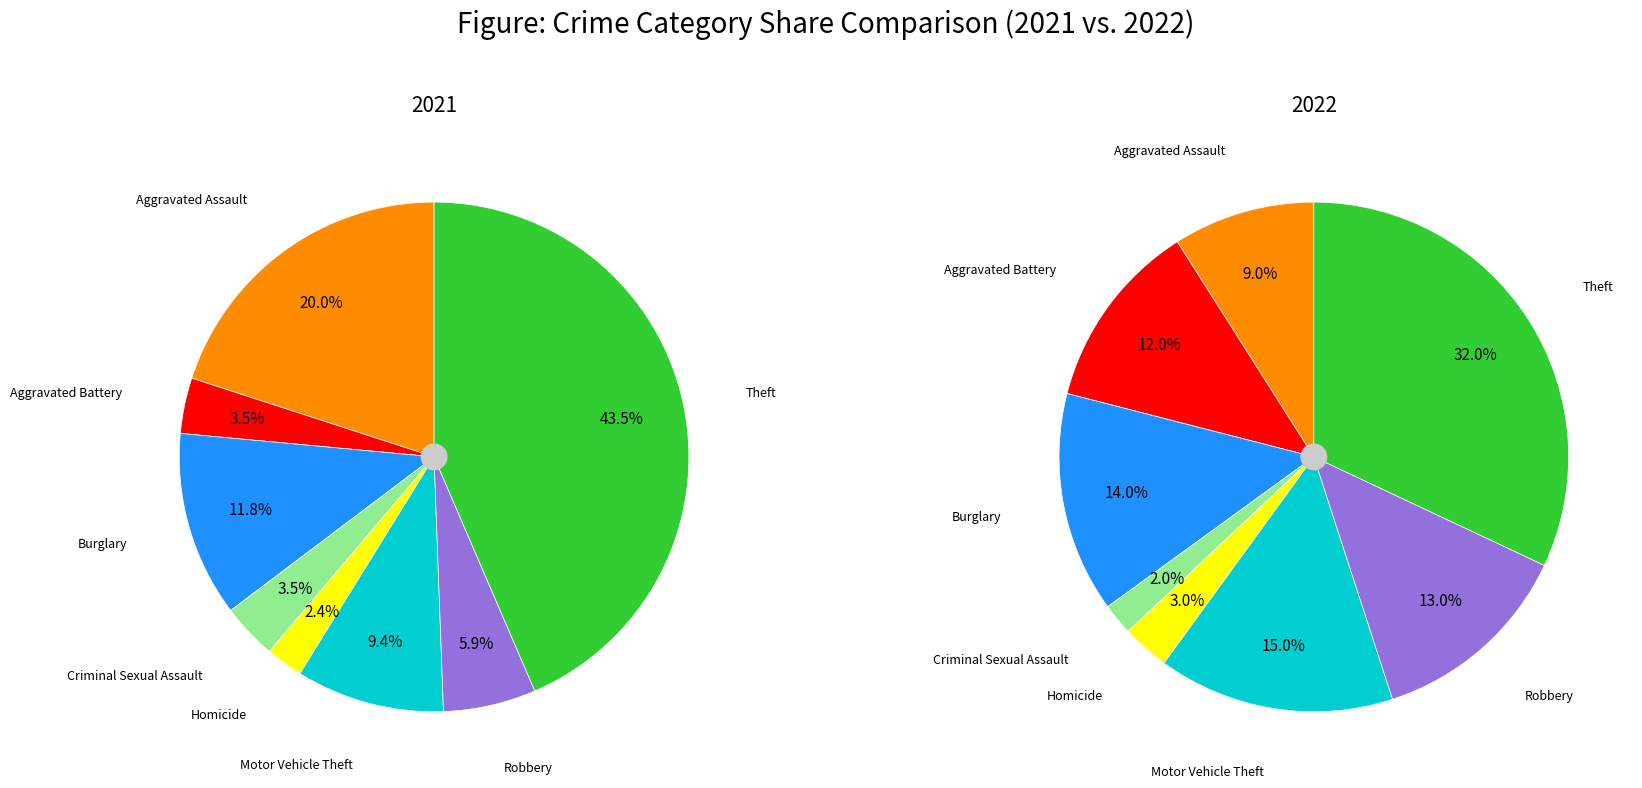

Is it true that Aggravated Battery is 18% of the pie?

False